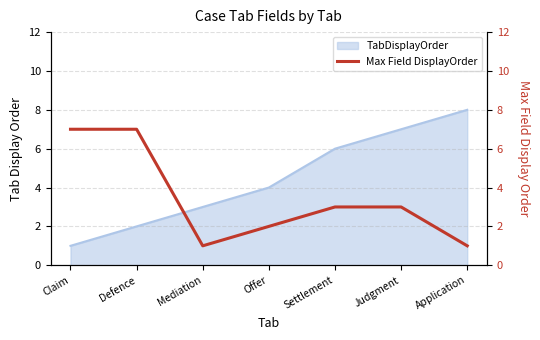

The TabDisplayOrder series shows 0 at Claim. True or false?

False